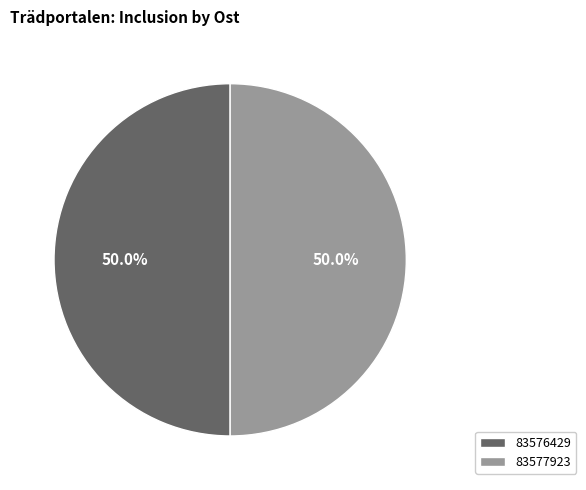

What percentage is NOT represented by 83577923?

50.0%